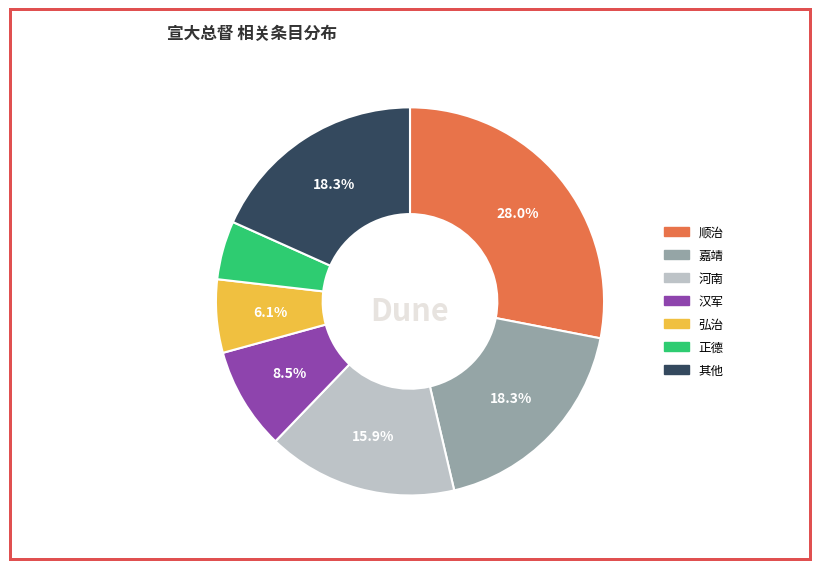

Does any single category account for the majority?

No